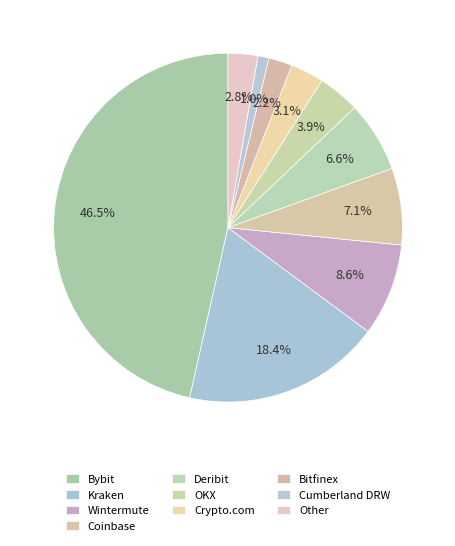

Count the number of slices in the pie.

10